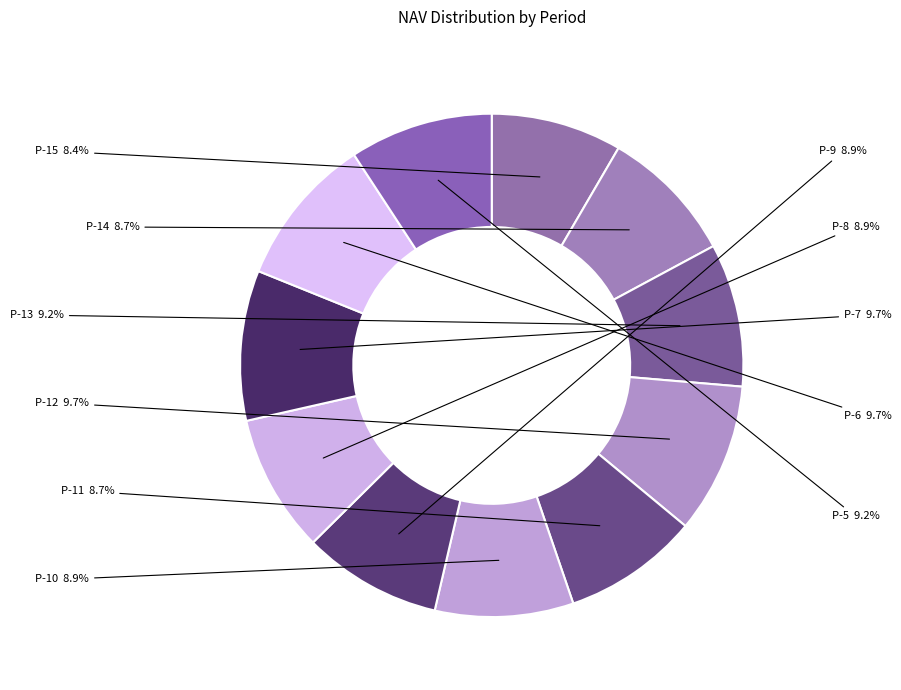

How many slices are in this pie chart?

11